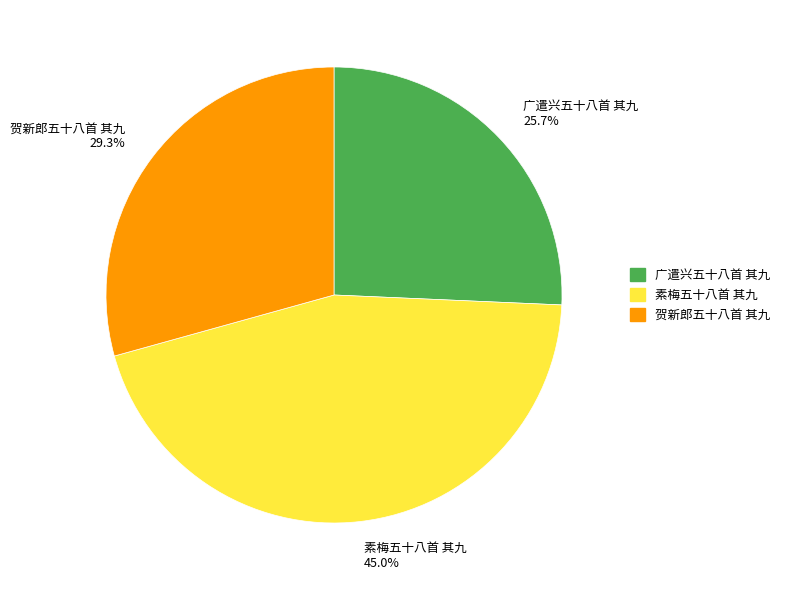

Count the number of slices in the pie.

3